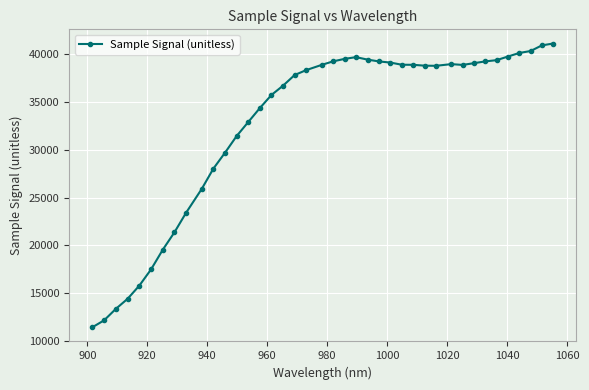

What is the maximum value shown in the chart?

41113